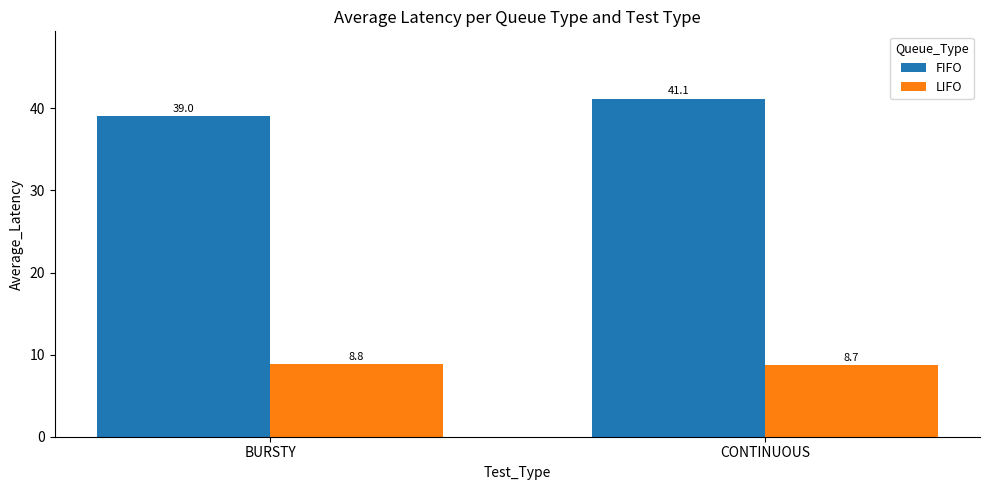

What is the minimum value shown in the chart?

8.7